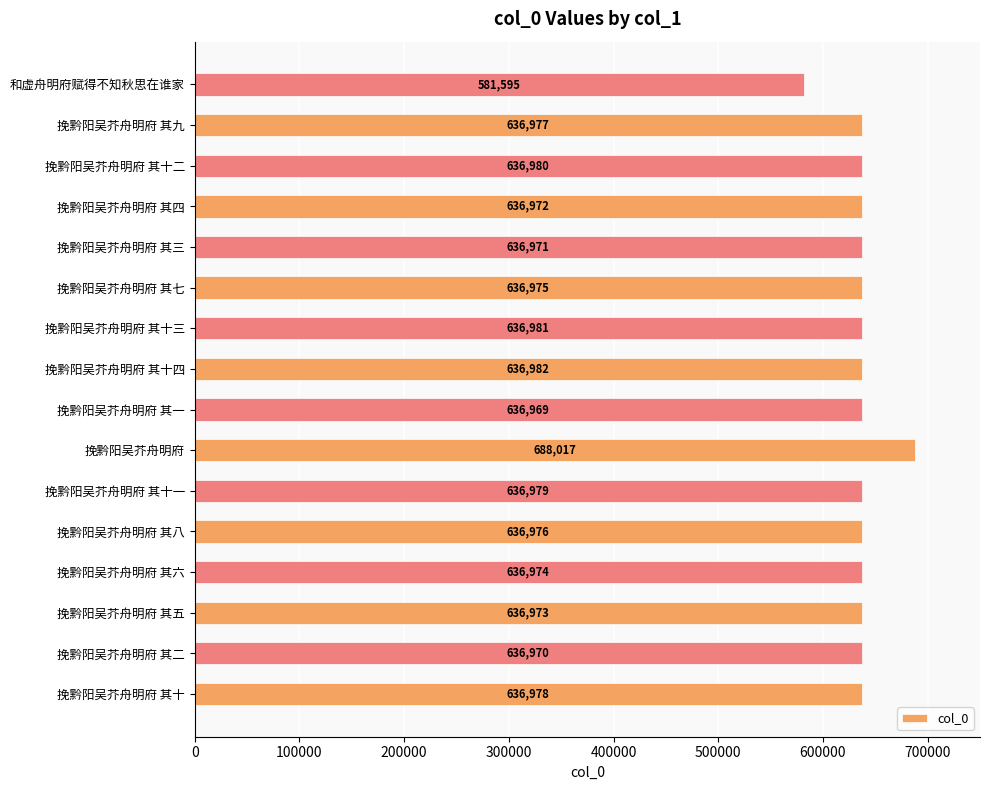

How many data points are less than 636976?

8